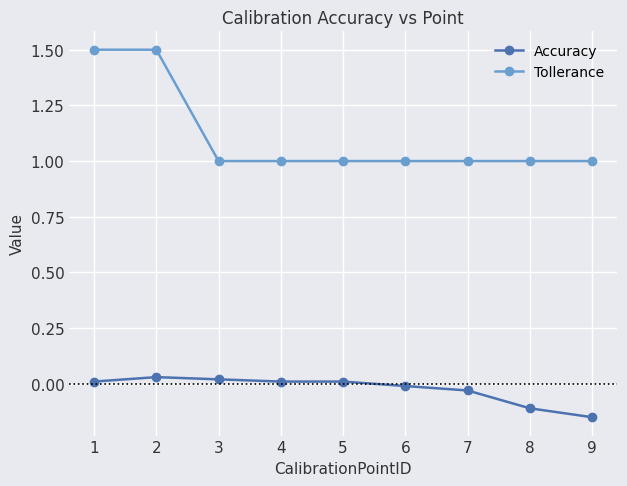

True or false: Accuracy and Tollerance intersect in this chart.

False